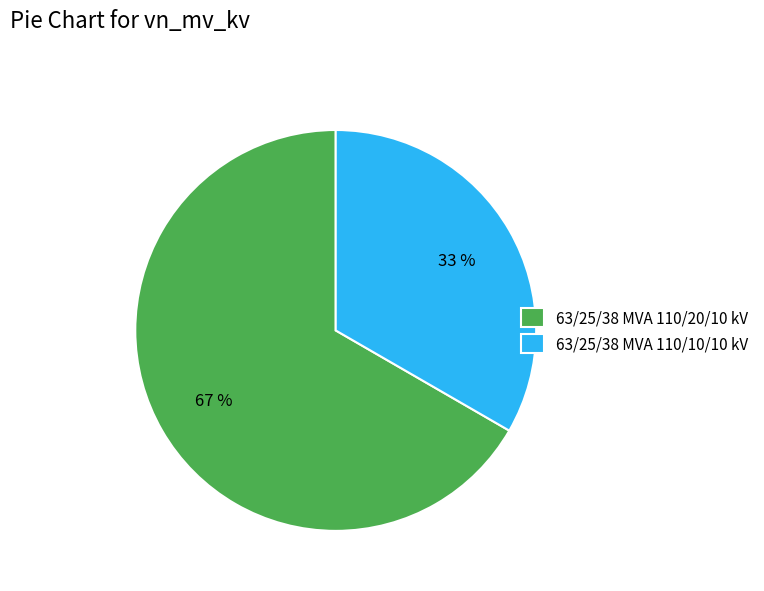

How many slices are in this pie chart?

2